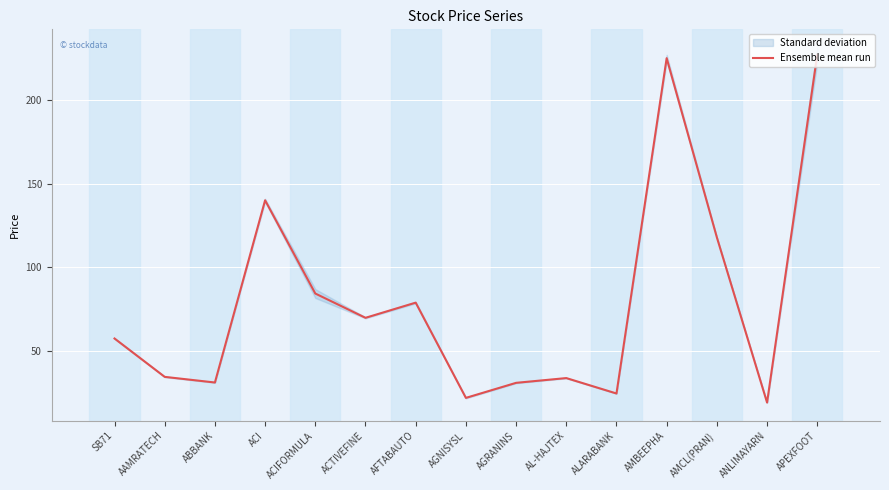

How many lines are shown in the chart?

1